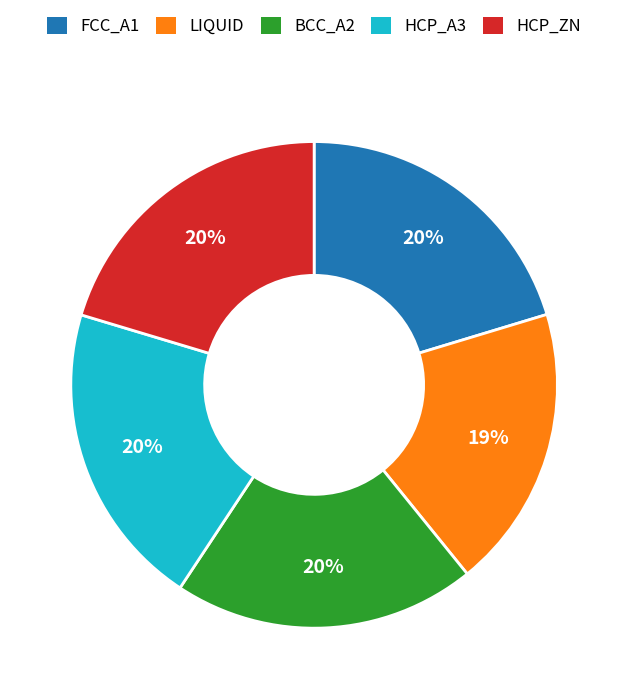

What is the smallest slice in the pie chart?

LIQUID